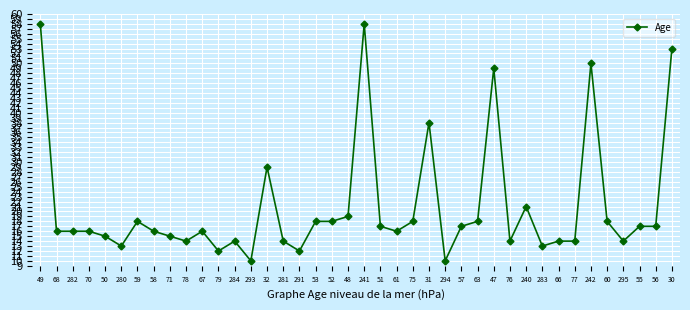

Is it true that the value at 30 is 53?

True